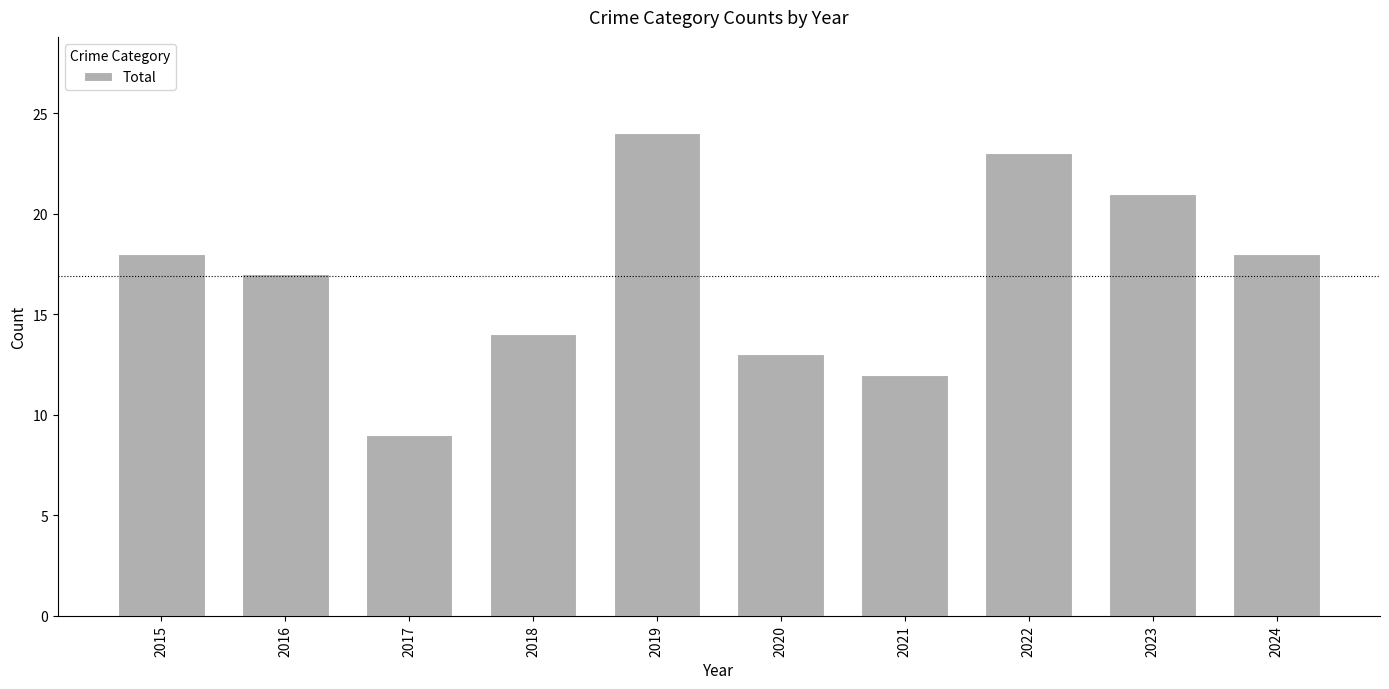

True or false: the data shows 39 at 2019.

False